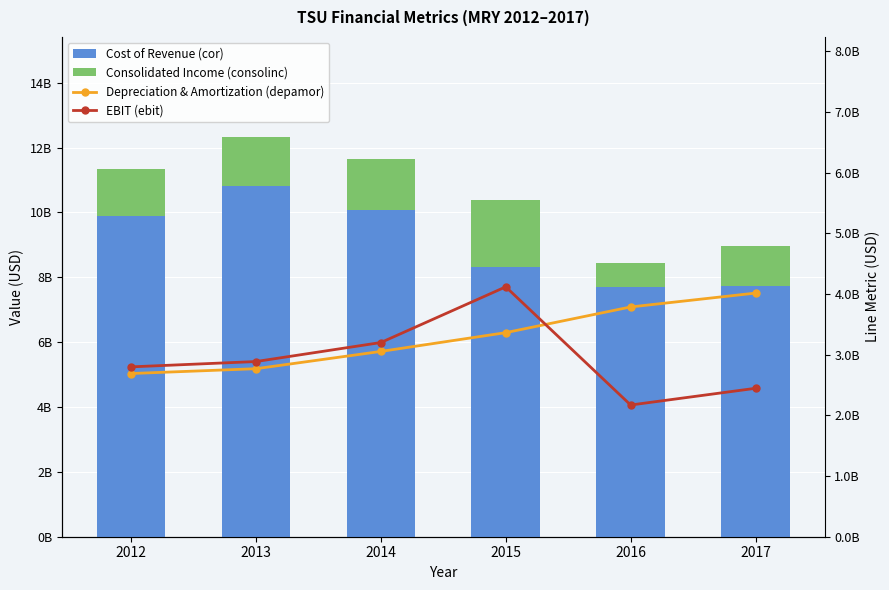

What is the difference between the Depreciation & Amortization (depamor) values at 2017 and 2015?

651700000